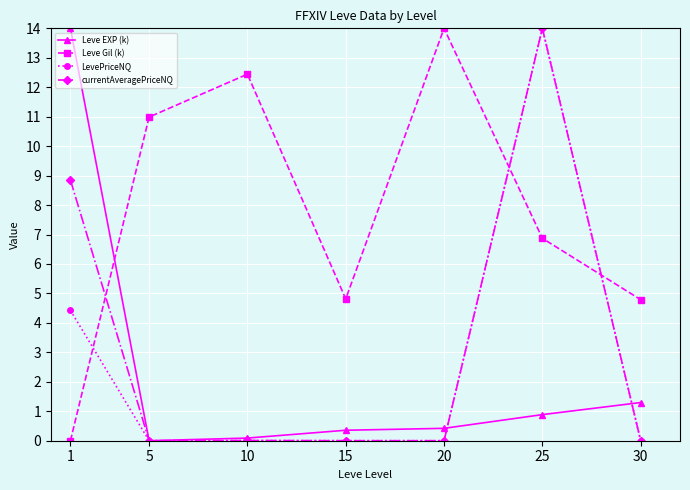

How many intersections are there between Leve EXP (k) and Leve Gil (k)?

1